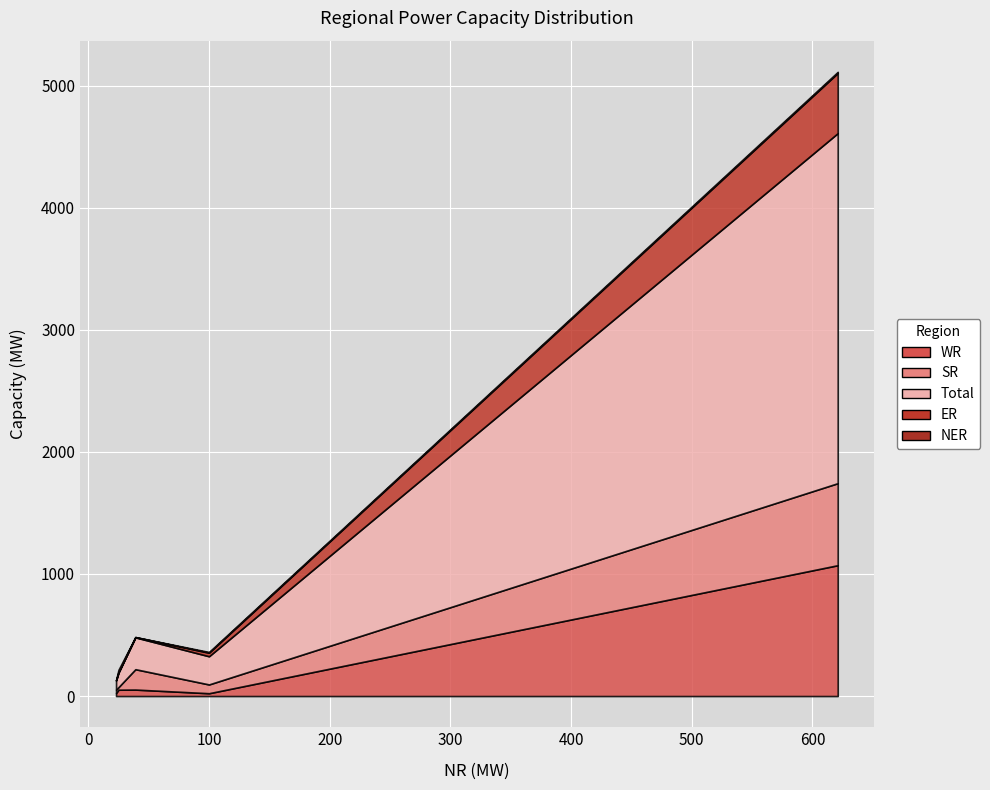

What is the maximum value for WR?

1072